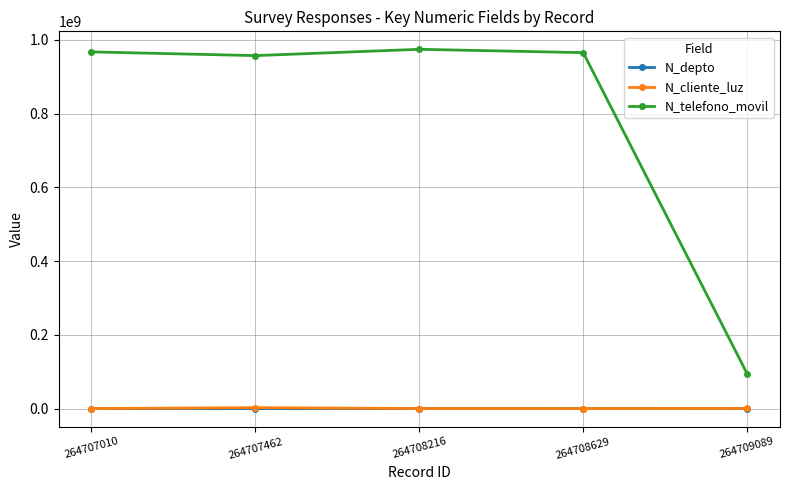

The N_depto series shows 1523 at 264708629. True or false?

True